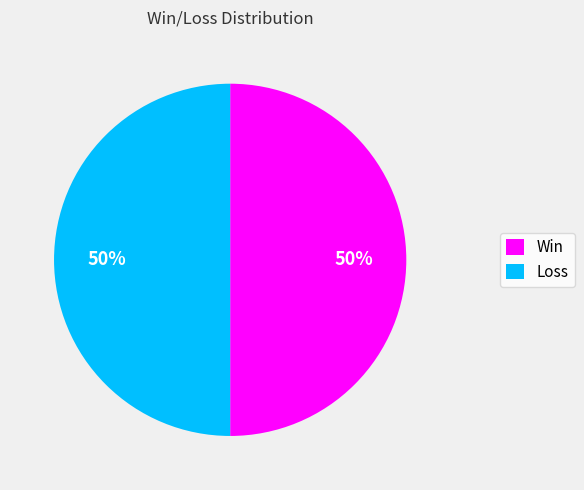

How many segments does this pie chart have?

2